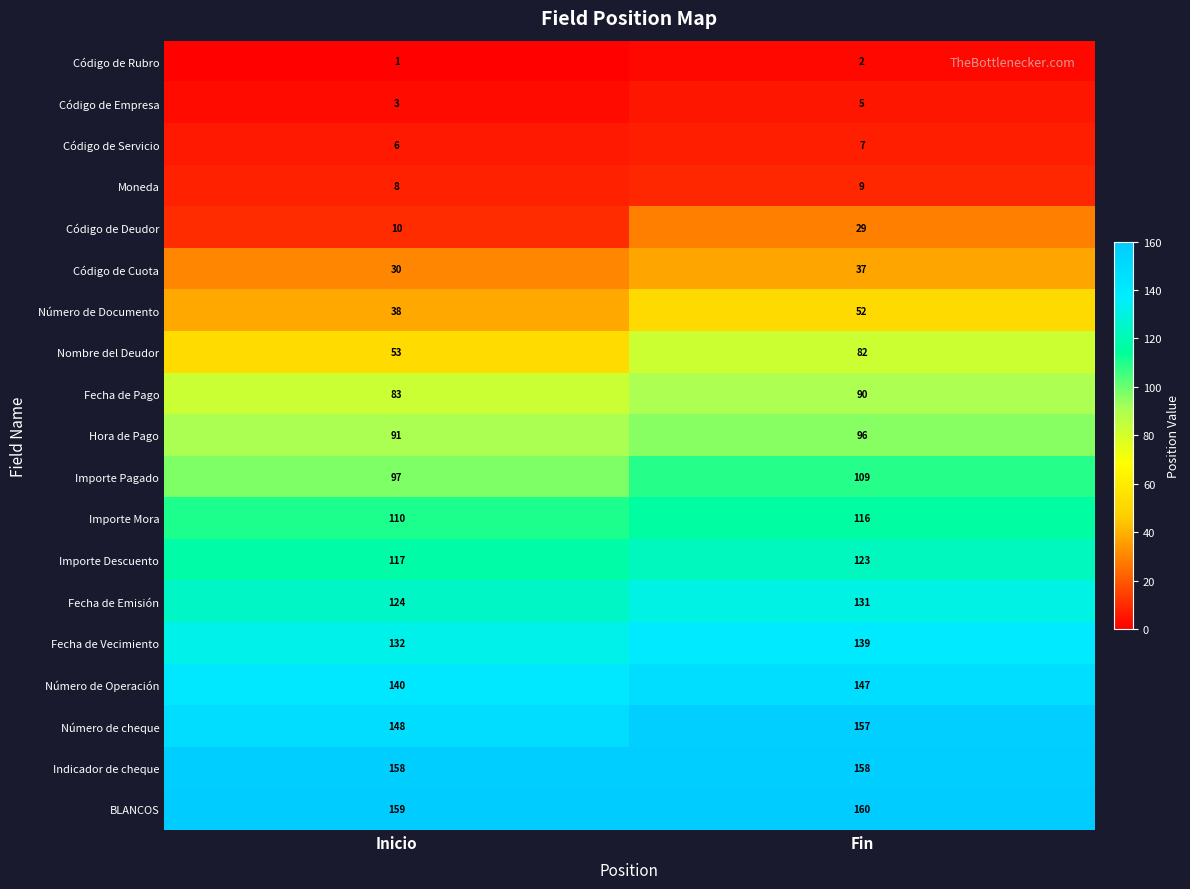

Where is Importe Pagado nearest to the value 103?

Inicio